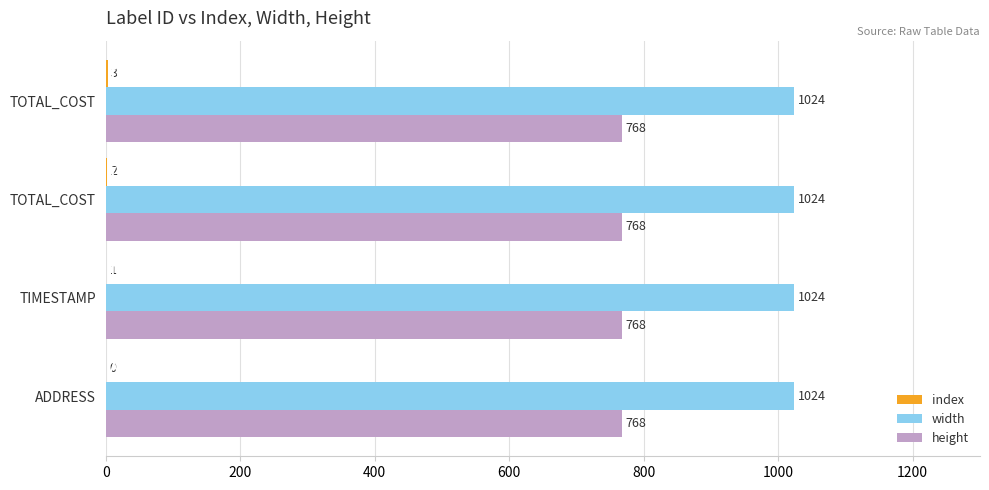

How many bars are there in total?

12